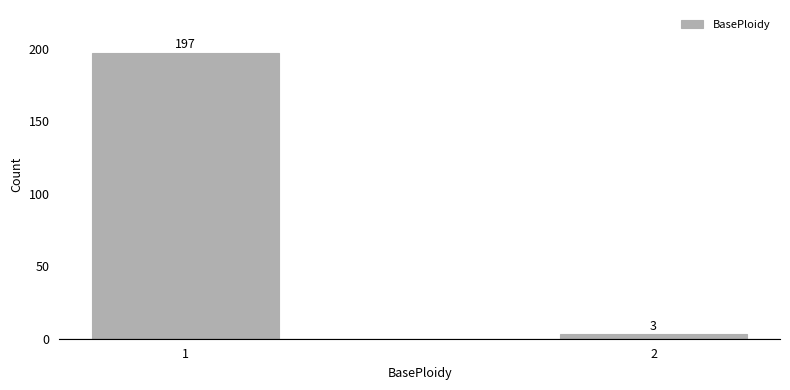

Reading right to left, extract all data points from this chart.

3	197